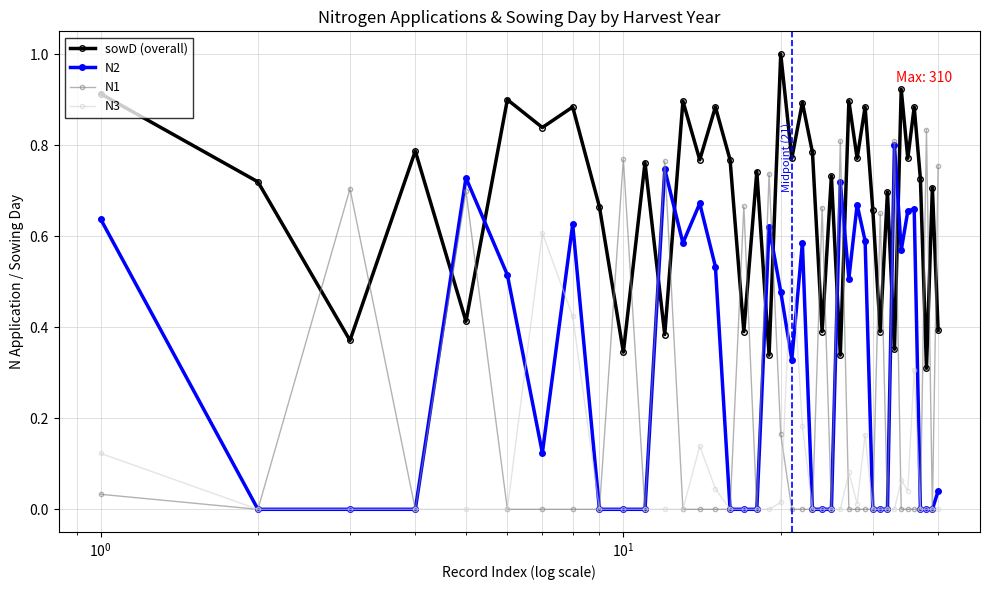

Which series has the widest spread of values?

N1